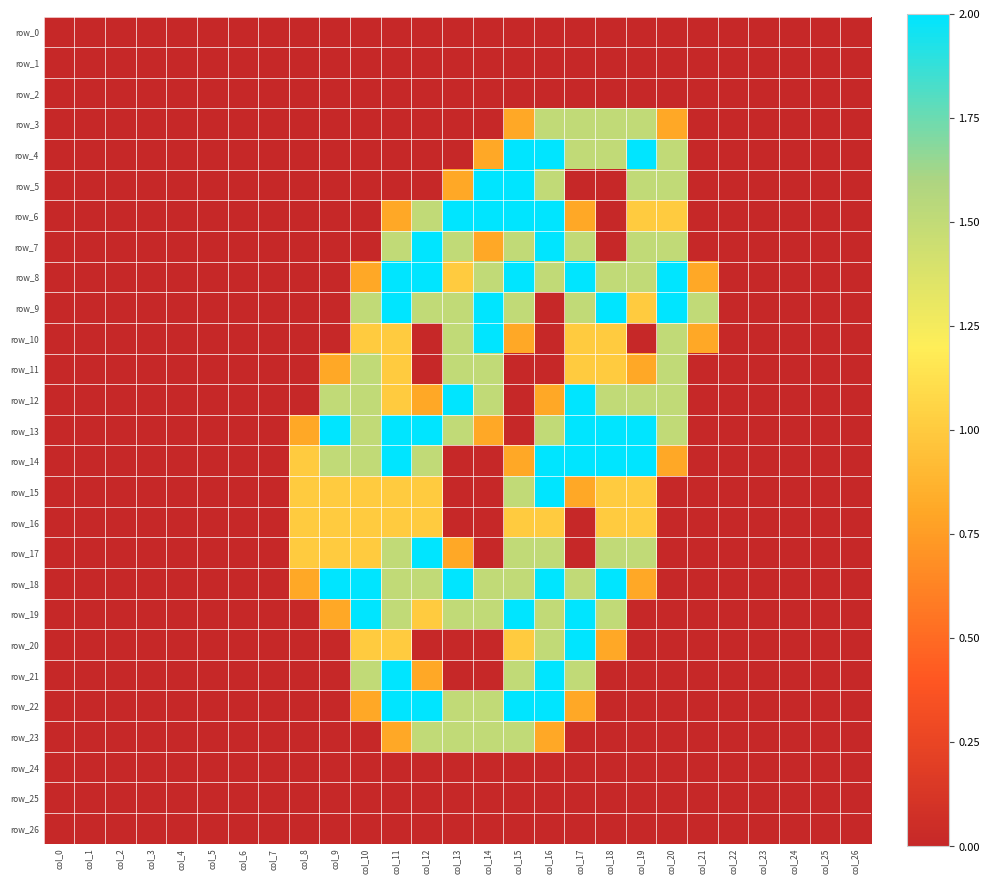

List the series in order of their peak value, lowest first.

row_0, row_1, row_2, row_24, row_25, row_26, row_16, row_3, row_11, row_23, row_4, row_5, row_6, row_7, row_8, row_9, row_10, row_12, row_13, row_14, row_15, row_17, row_18, row_19, row_20, row_21, row_22